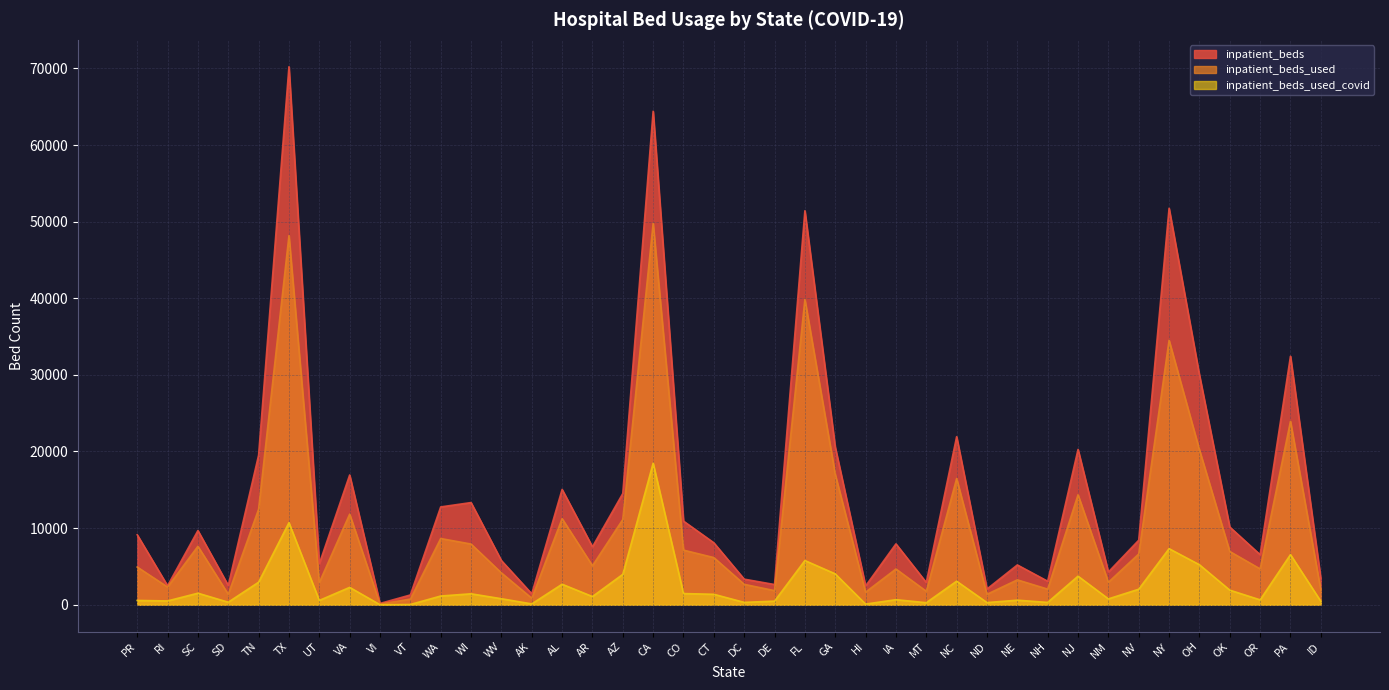

At which category is the sum across all series the highest?

CA